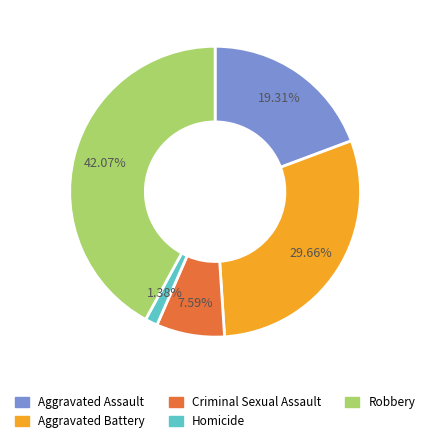

The Criminal Sexual Assault slice represents 8% of the pie. True or false?

True